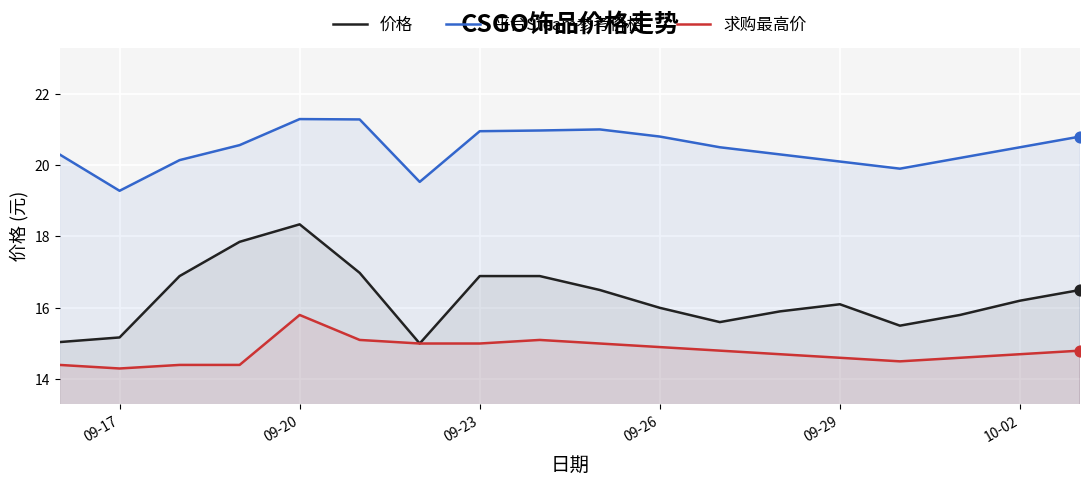

Which series has the largest total across all categories?

平台Steam参考价格